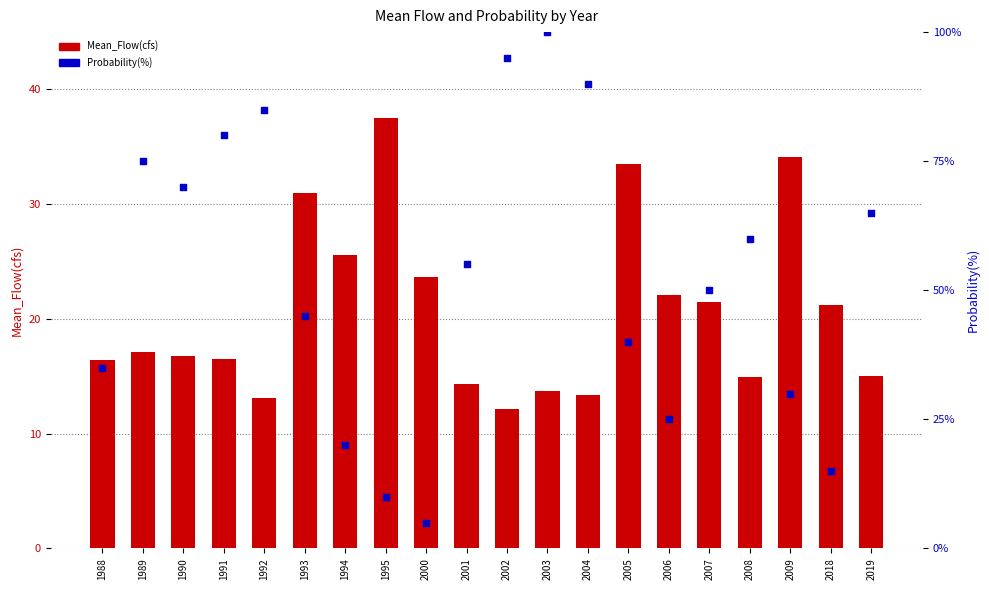

Is the value of Probability(%) at 2001 greater than the value of Mean_Flow(cfs) at 2005?

Yes